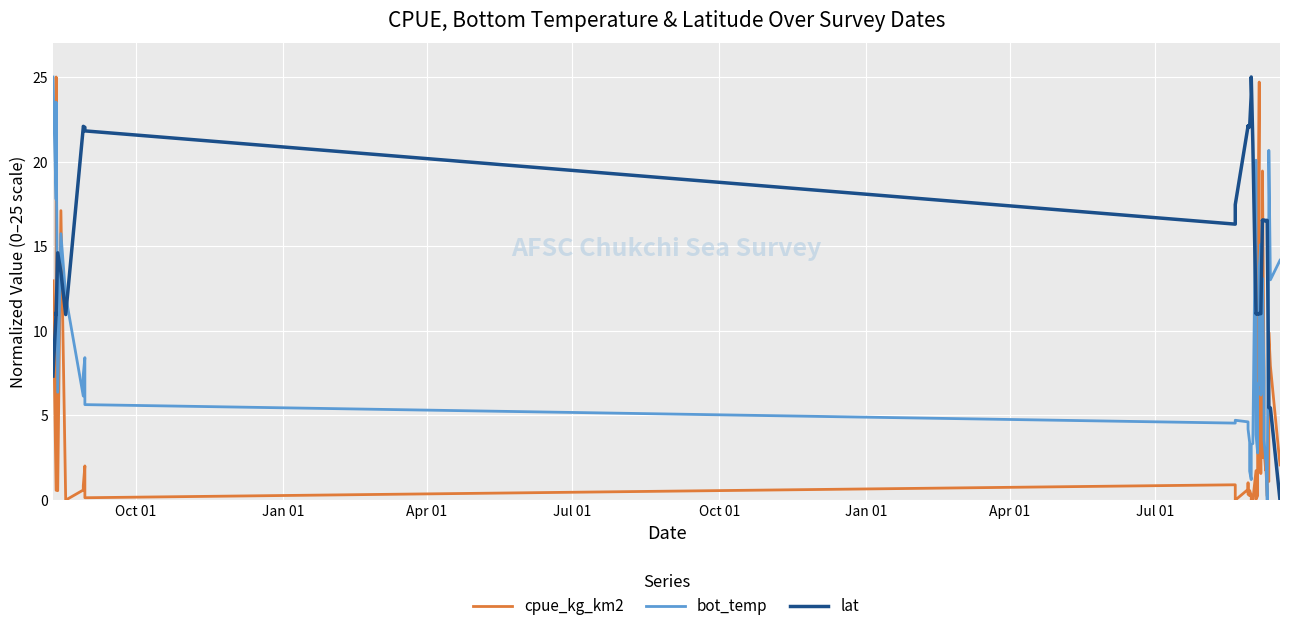

True or false: cpue_kg_km2 has more than 1 interior local peaks.

True